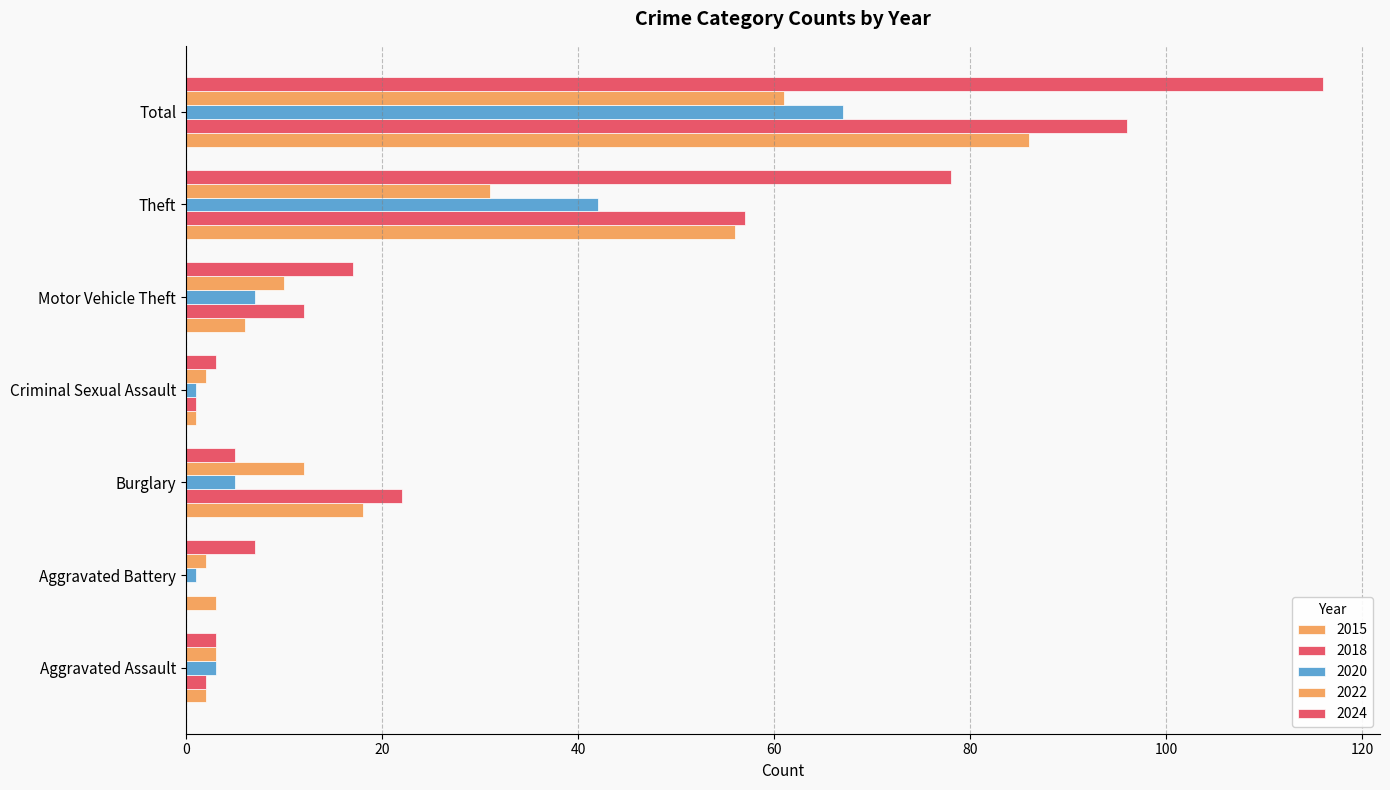

The value of 2024 at Total is 116. True or false?

True